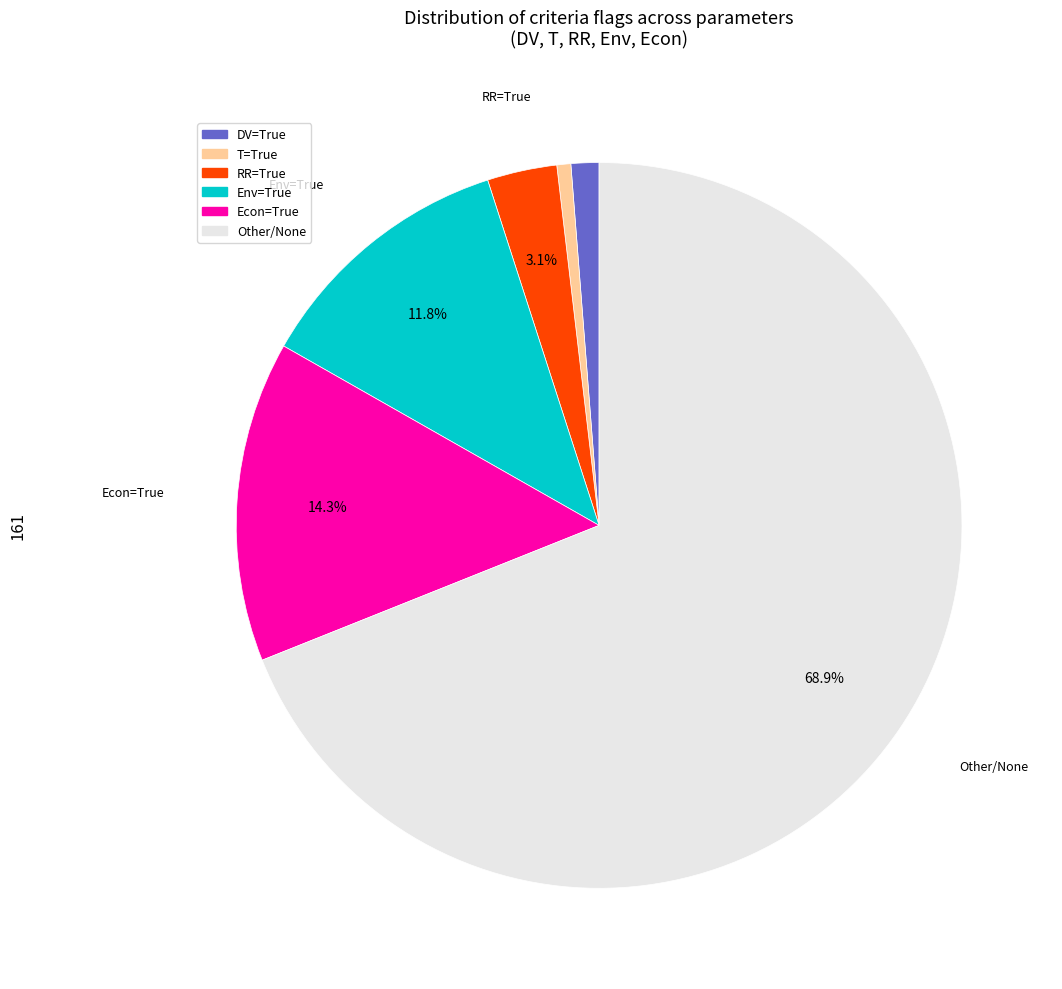

Is there a majority slice in this chart?

Yes